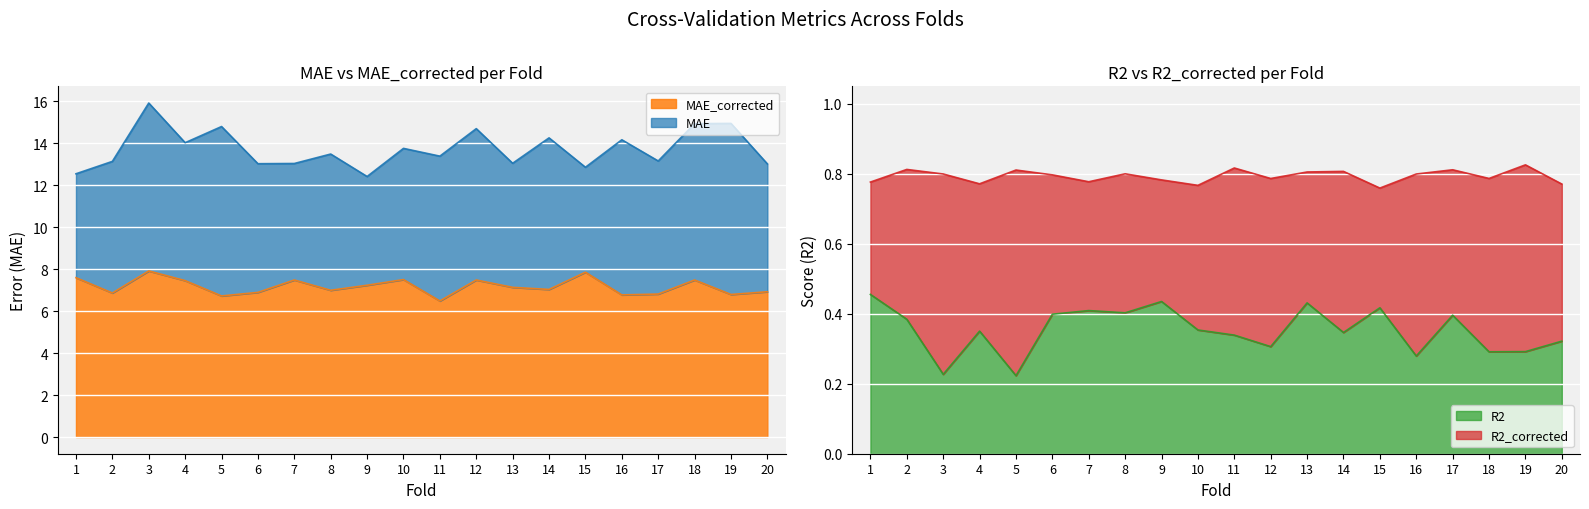

True or false: R2 has a value of 0.1 at 3.

False